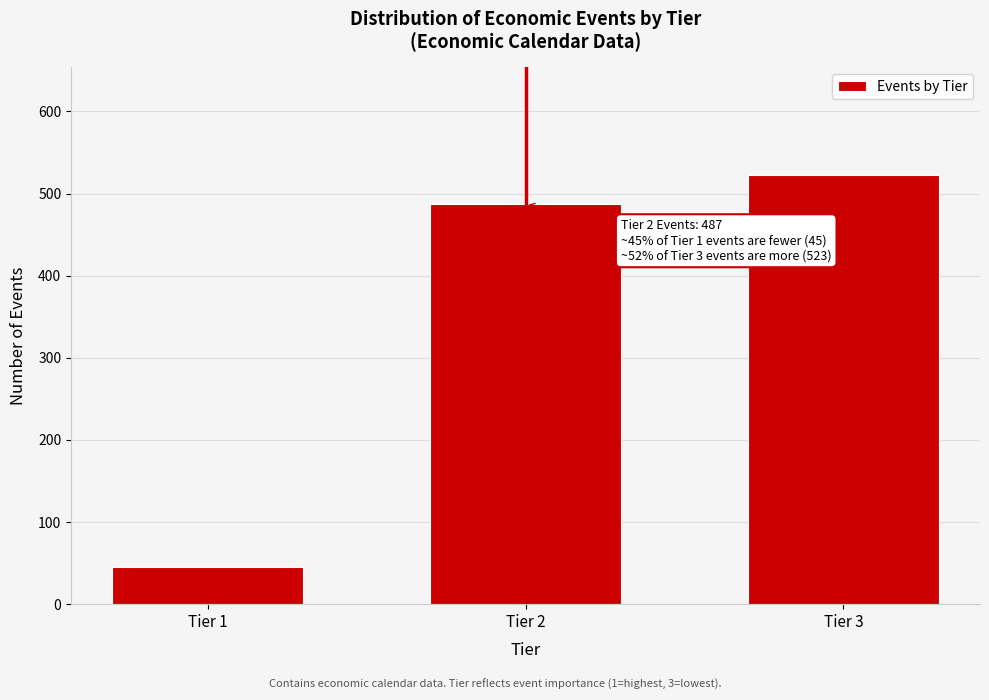

Reading right to left, list all the values displayed in this chart.

Tier 3=523	Tier 2=487	Tier 1=45